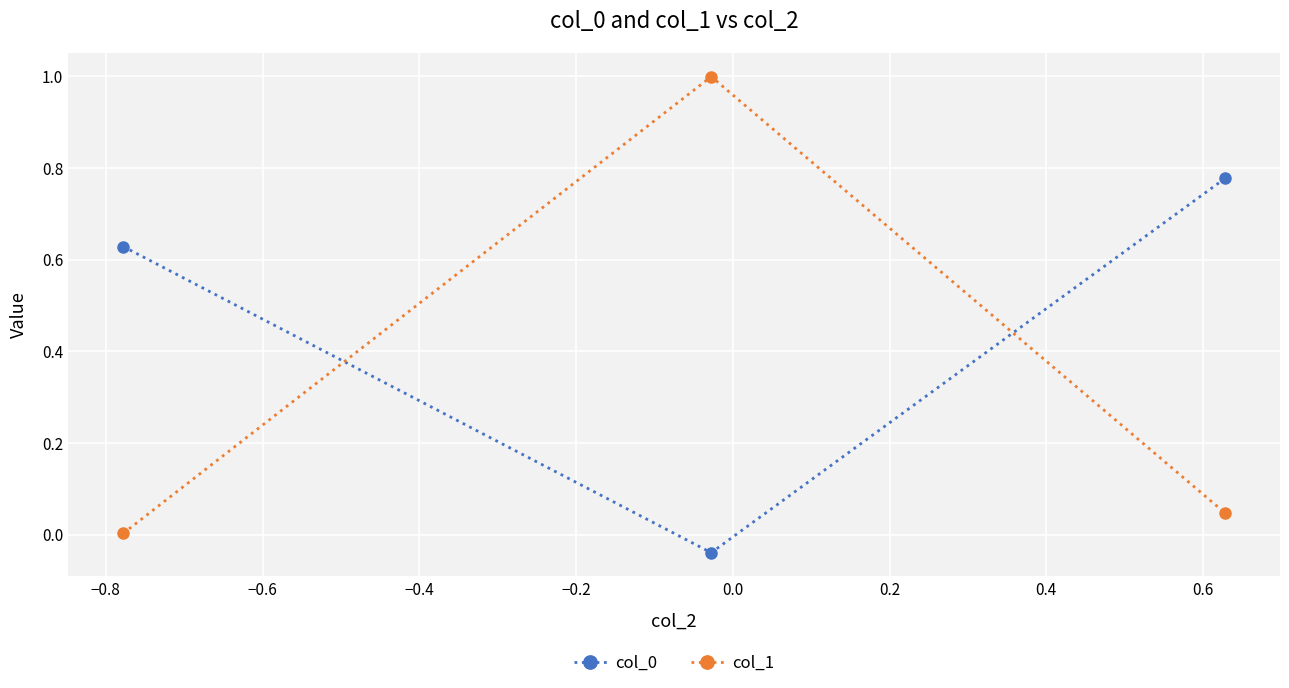

What is the greatest value displayed?

1.0